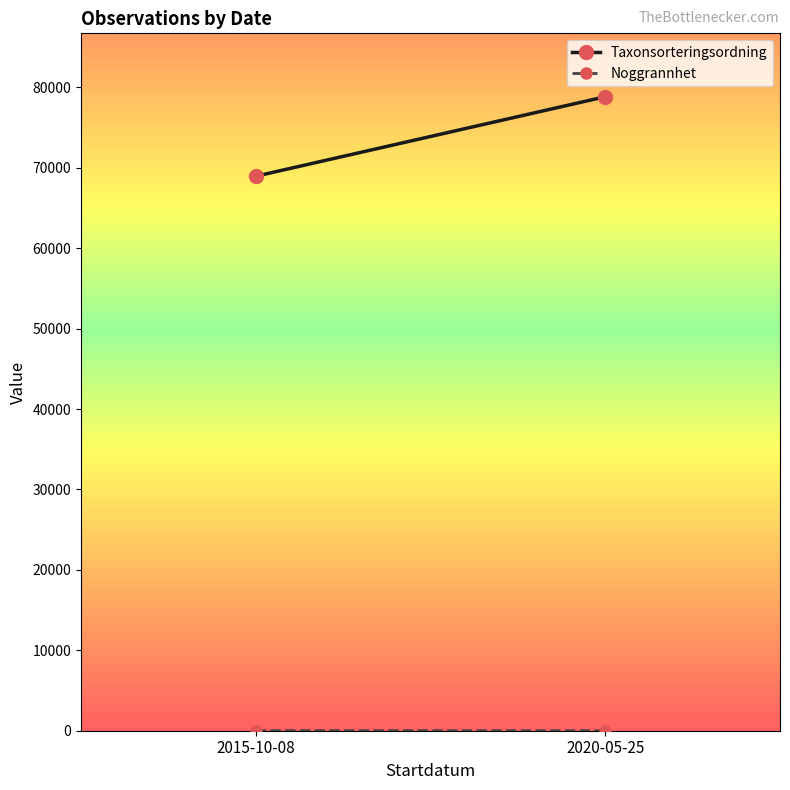

What is the average value of the Taxonsorteringsordning series?

73889.9